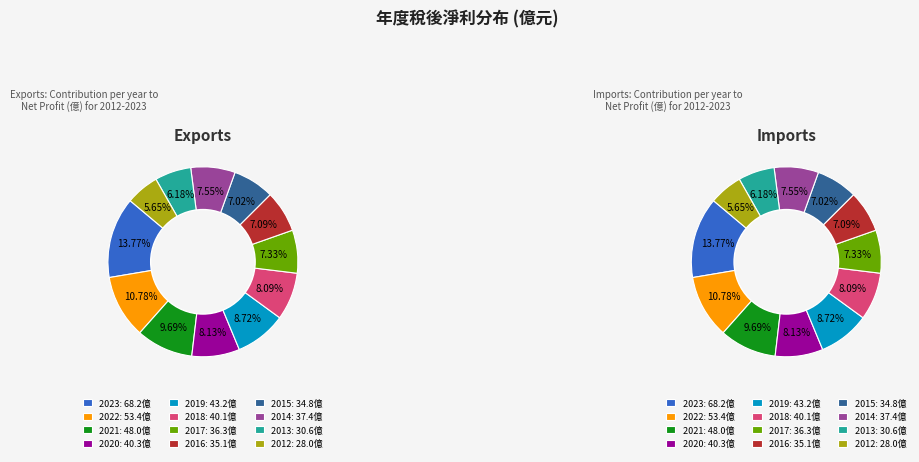

To the nearest percent, what is the combined percentage of 2015 and 2014?

15%